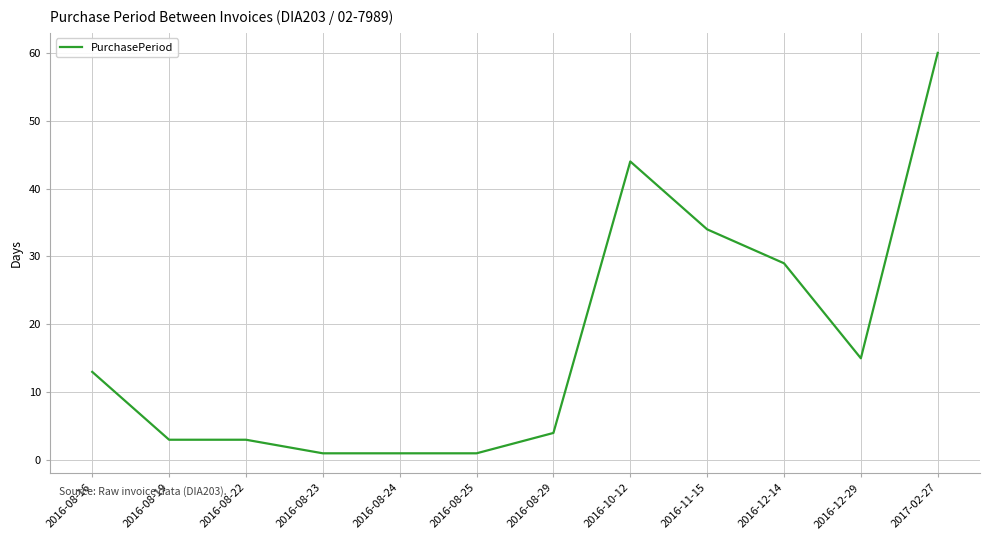

What is the change in value from 2016-08-23 to 2016-11-15?

+33